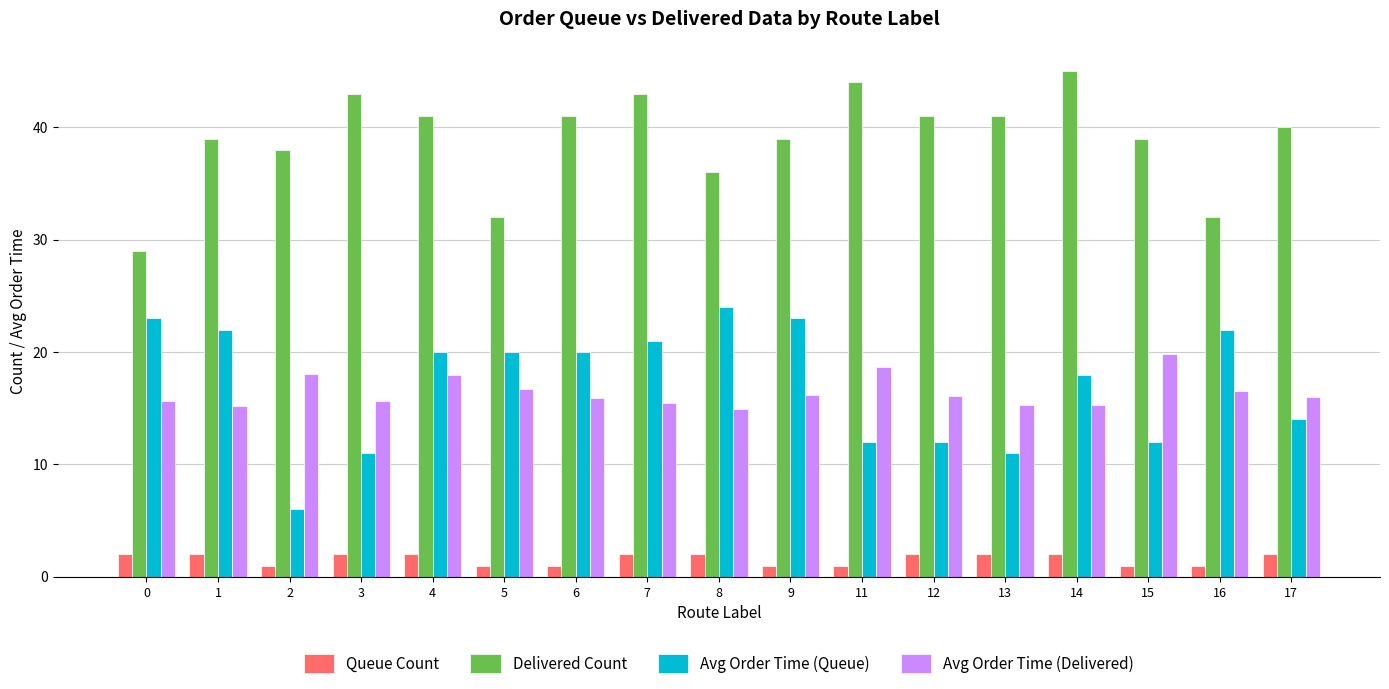

What is the sum of all Queue Count values?

27.0